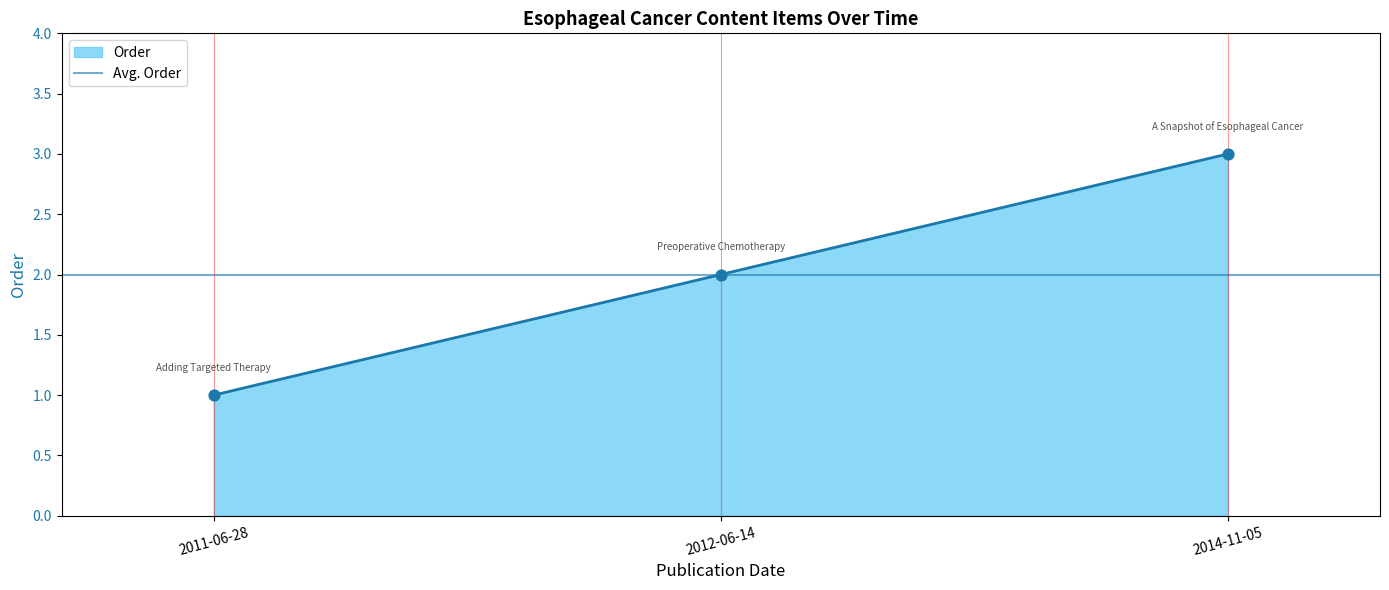

Approximately how many times larger is the value at 2012-06-14 compared to 2014-11-05?

0.7